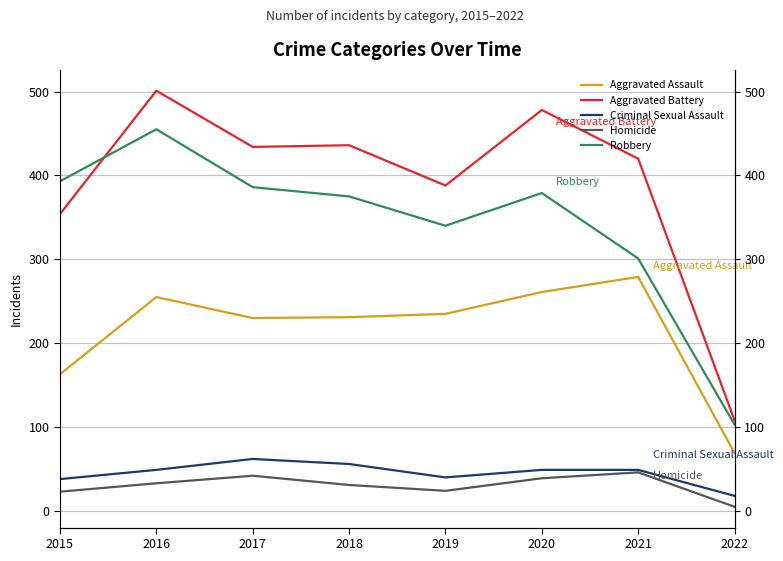

What is the value of the Robbery point at the 7th from the left?

301